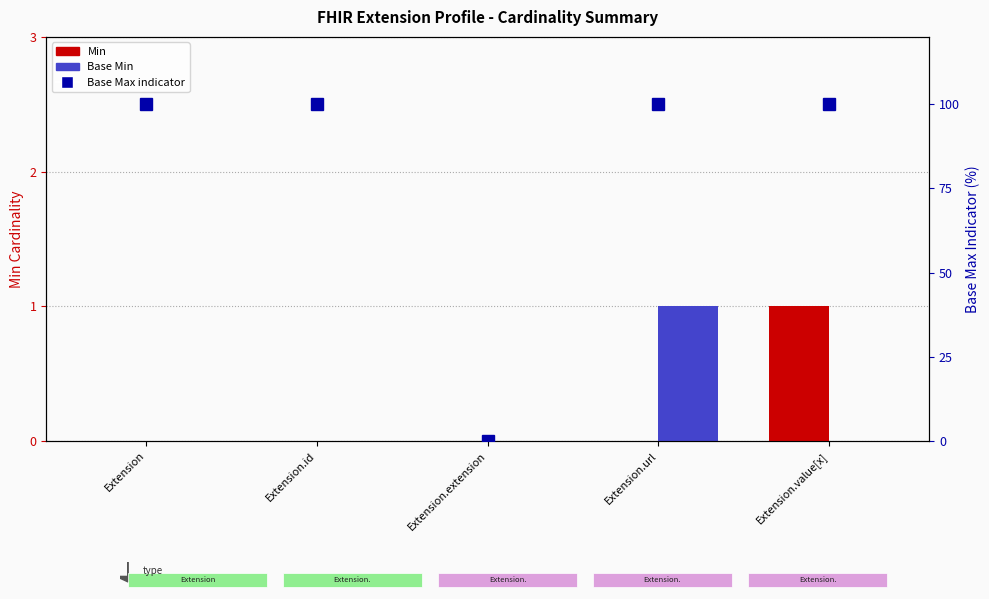

The Min series shows 0 at Extension.url. True or false?

False